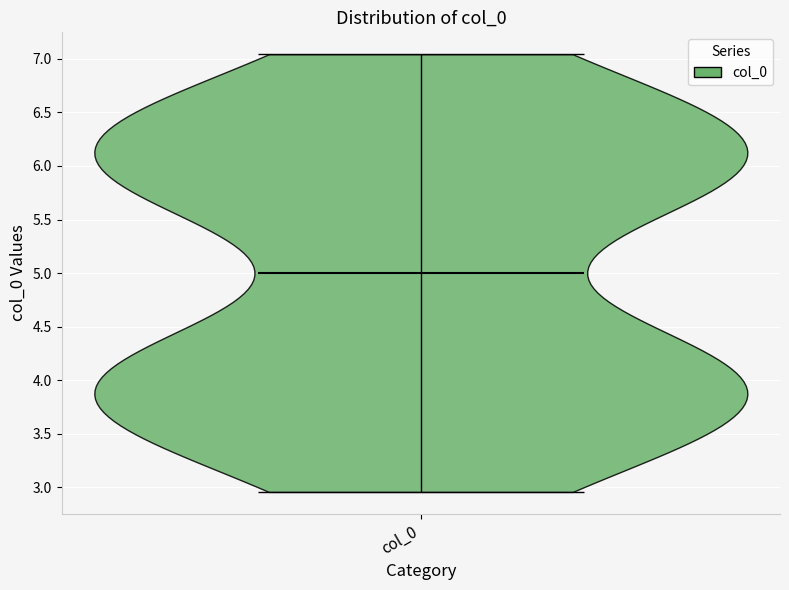

Read this violin plot against the y-axis: where its median line is, and the lowest and highest points the violin reaches. The values are not printed on the chart, so give them approximately, as read against the axis.

median line 5.00, lowest point 2.95, highest point 7.05